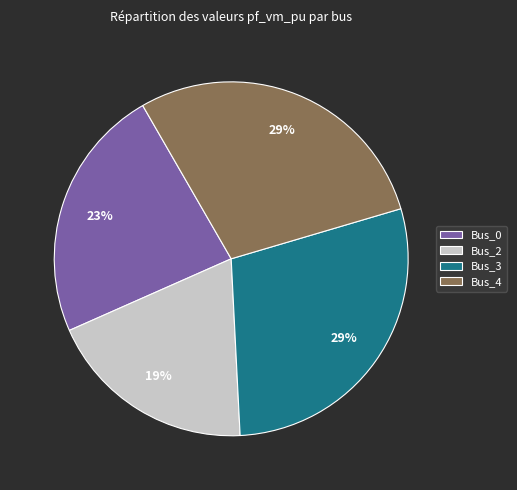

To the nearest percent, what portion does Bus_0 represent?

23%